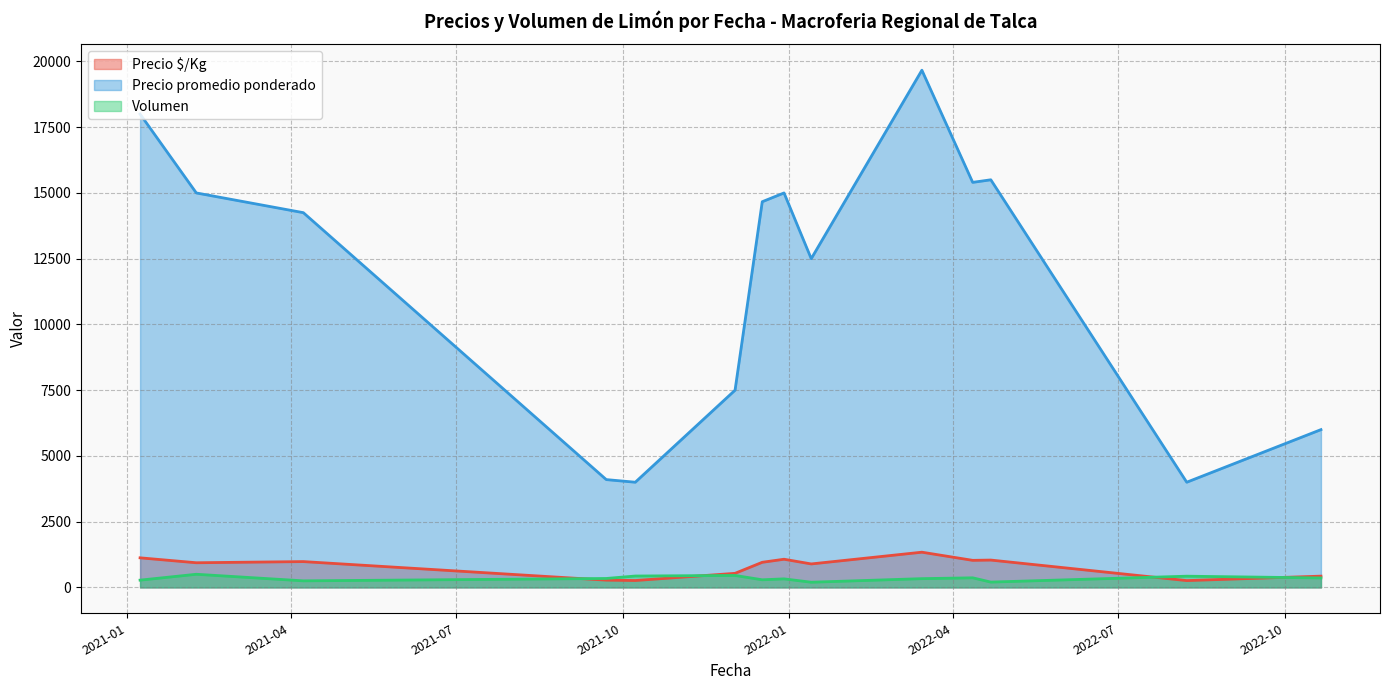

True or false: Precio promedio ponderado and Precio $/Kg cross at least once.

False